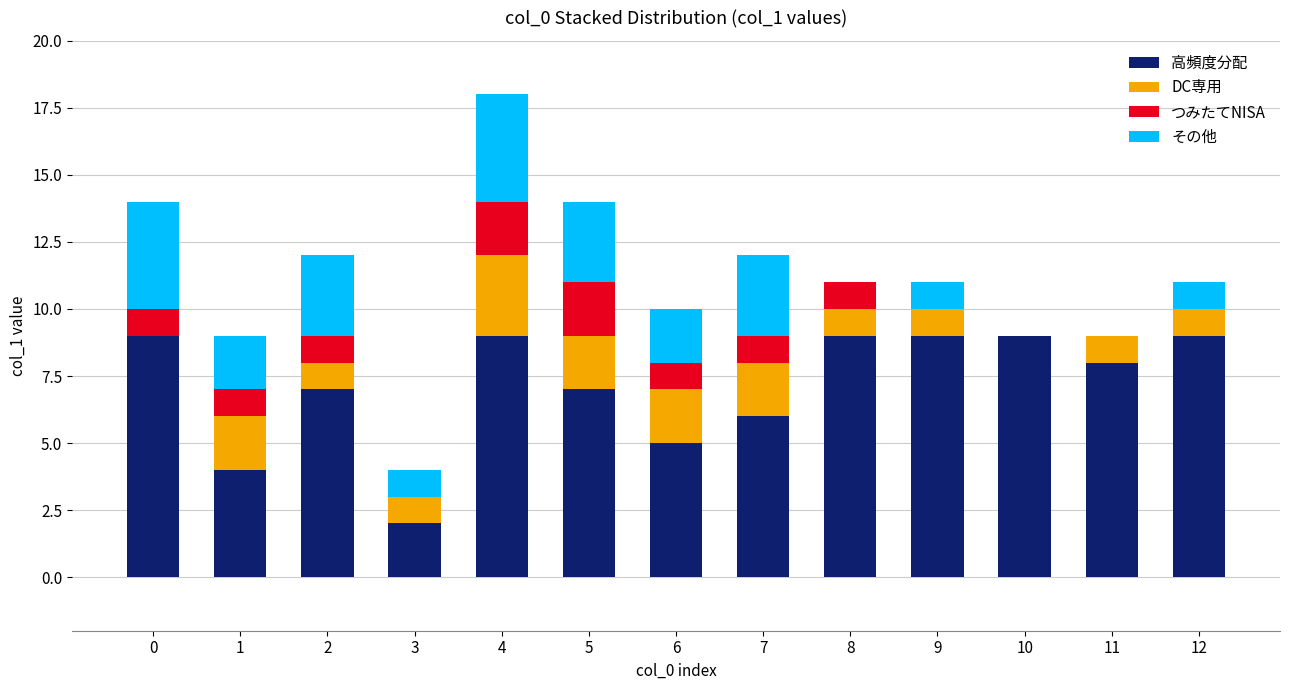

At which category is the sum across all series the highest?

4